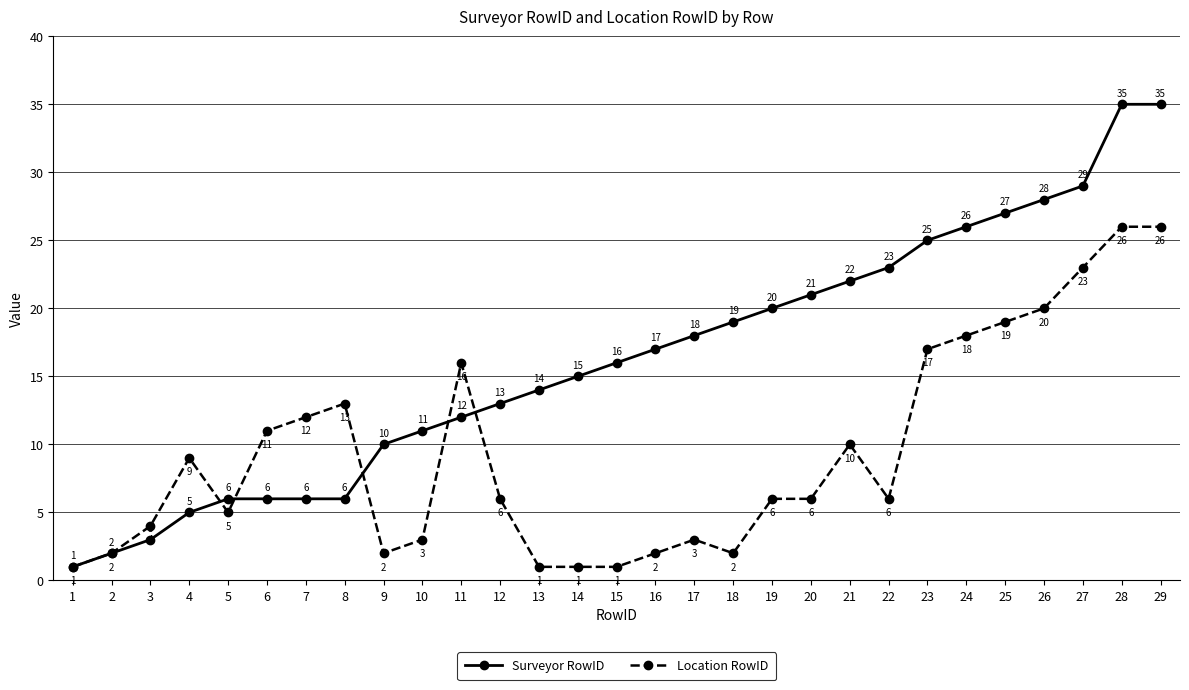

What is the difference between the highest and lowest values at 28?

9